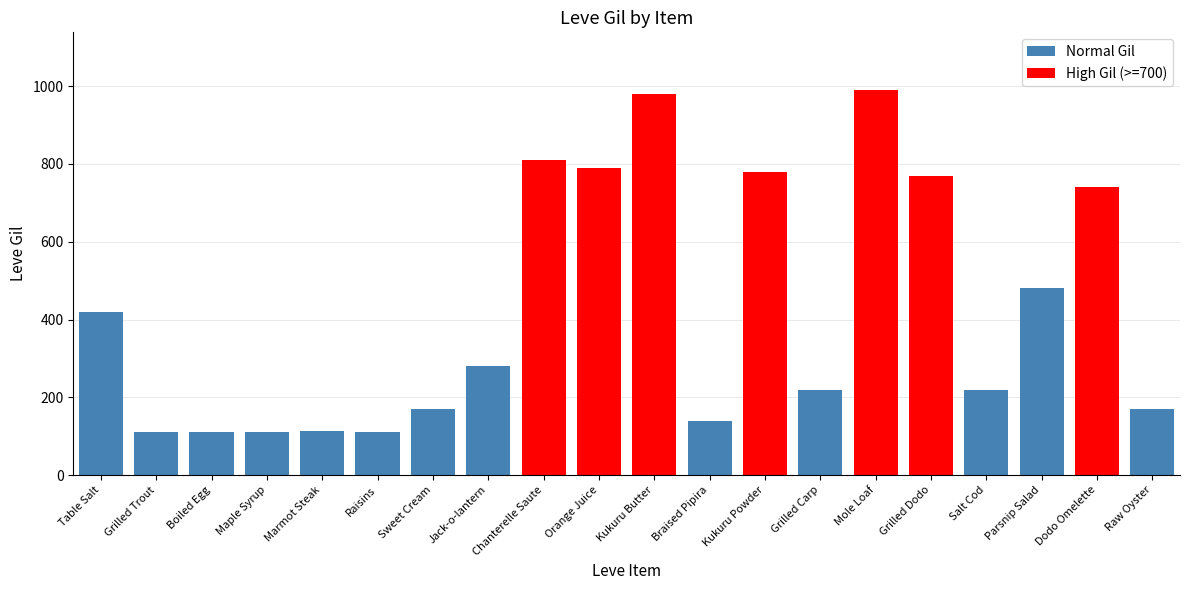

What is the minimum value shown in the chart?

112